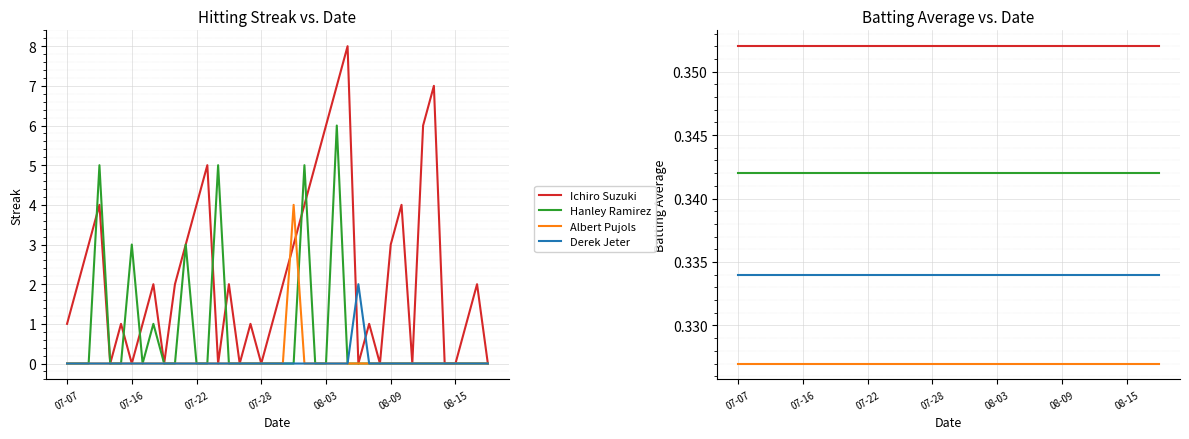

What is the sum of all Derek Jeter values?

13.4